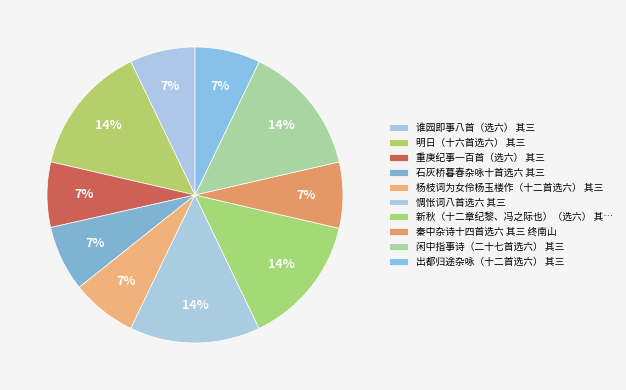

Rank the categories by value from lowest to highest.

重庚纪事一百首（选六） 其三, 谁园即事八首（选六） 其三, 杨枝词为女伶杨玉楼作（十二首选六） 其三, 出都归途杂咏（十二首选六） 其三, 石灰桥暮春杂咏十首选六 其三, 秦中杂诗十四首选六 其三 终南山, 明日（十六首选六） 其三, 新秋（十二章纪黎、冯之际也）（选六） 其三, 闲中指事诗（二十七首选六） 其三, 惆怅词八首选六 其三